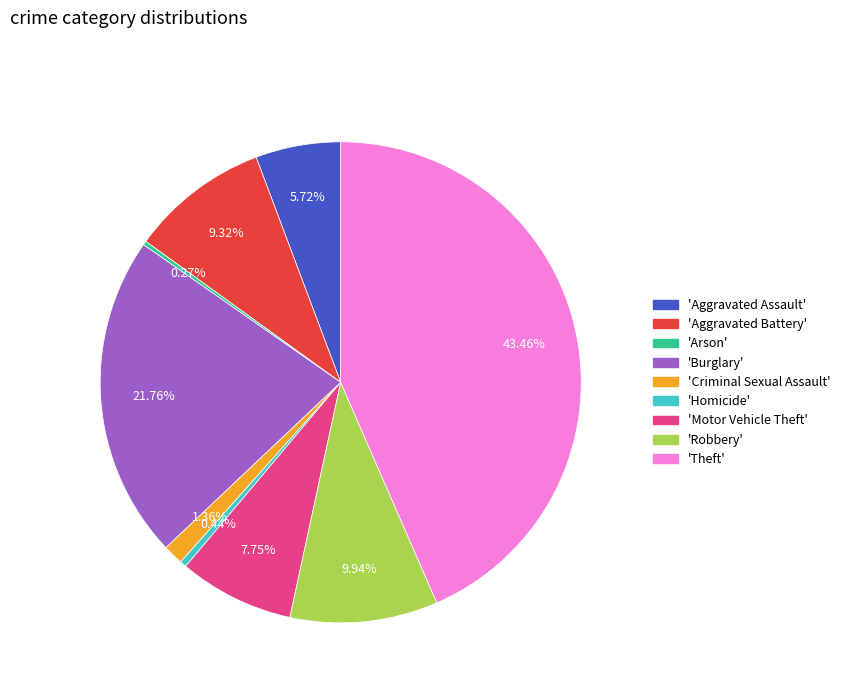

Is there a majority slice in this chart?

No